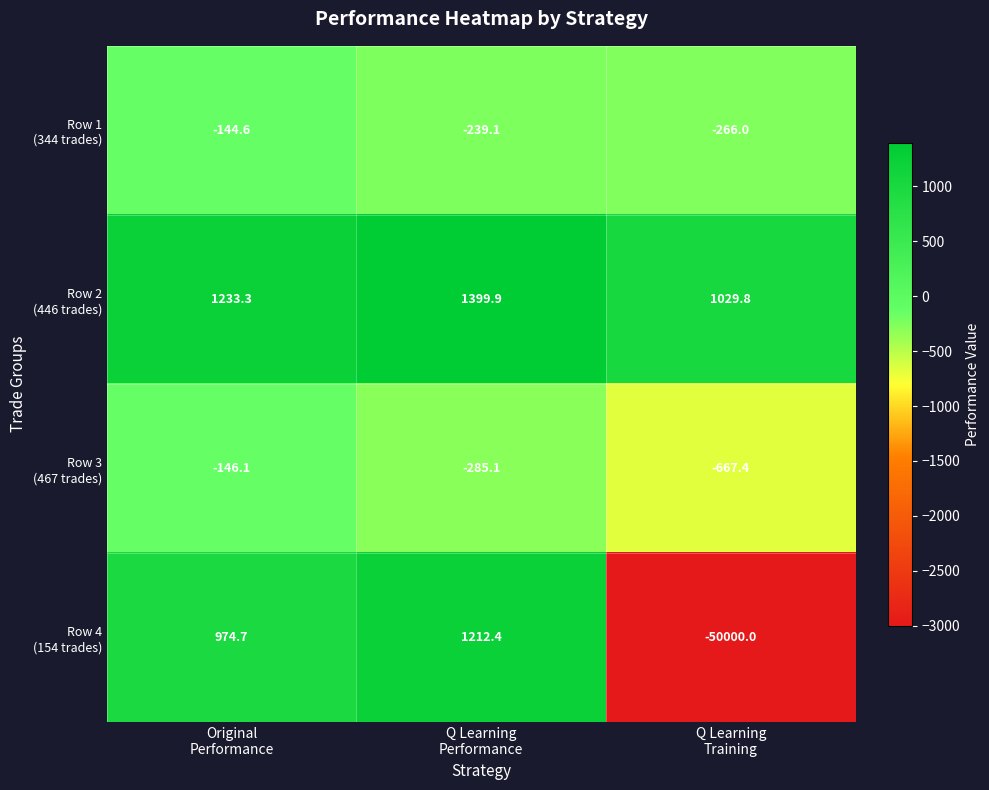

At how many categories does at least one series exceed 1009?

3